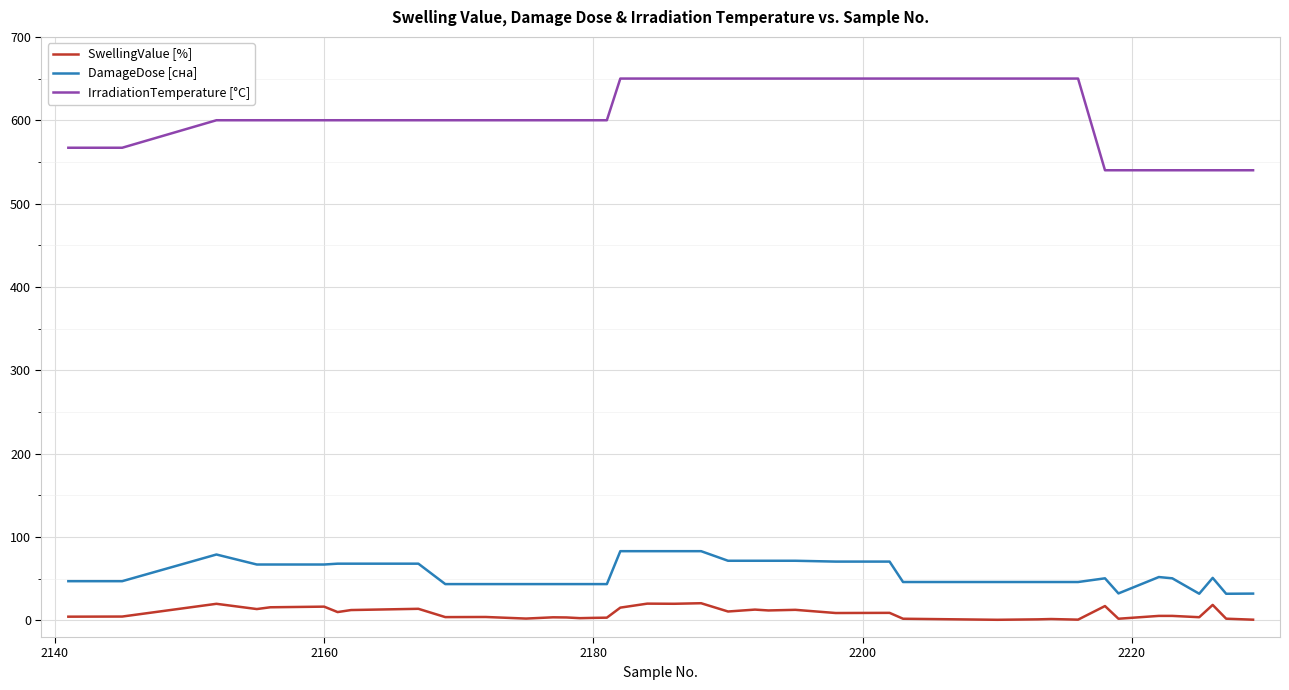

What are all the series names shown in the legend?

SwellingValue [%], DamageDose [сна], IrradiationTemperature [°С]